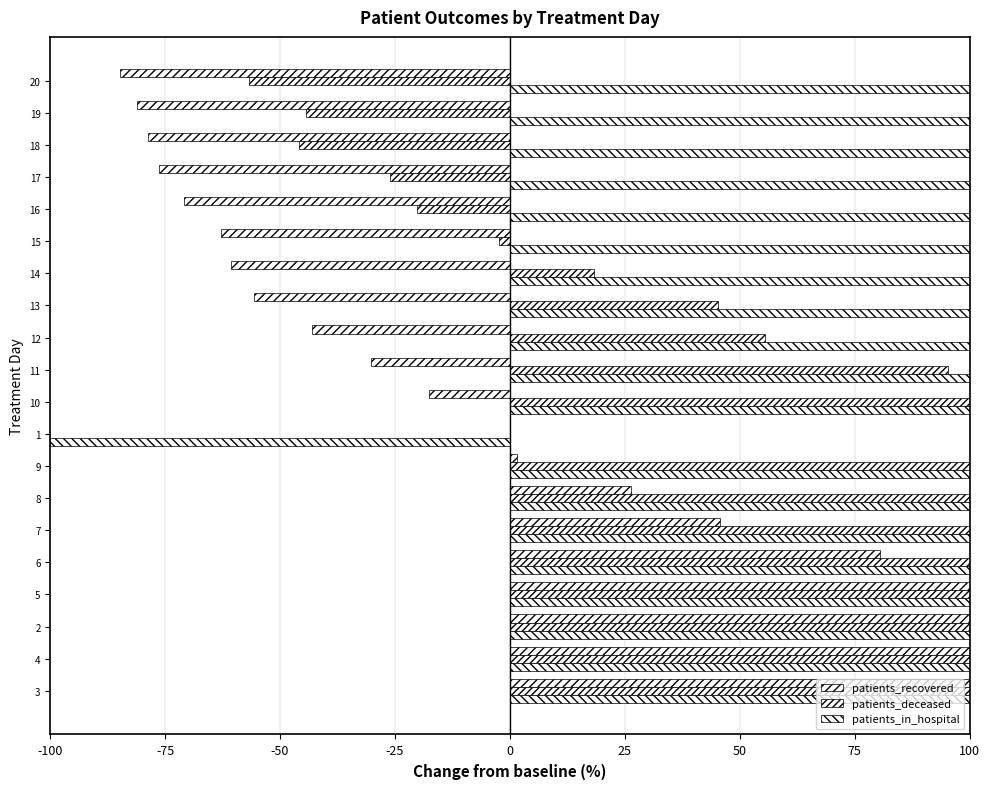

True or false: patients_in_hospital has a value of 1100.0 at 3.

True